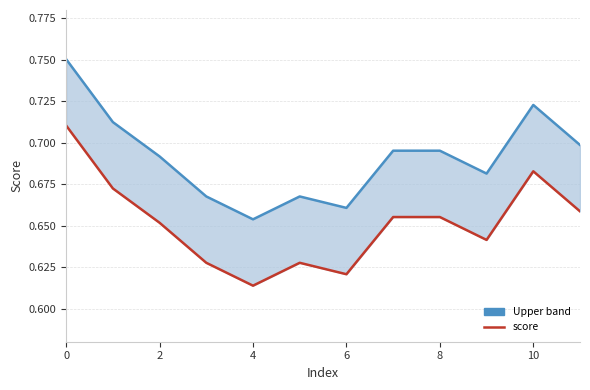

How many interior local peaks does the score series have?

2